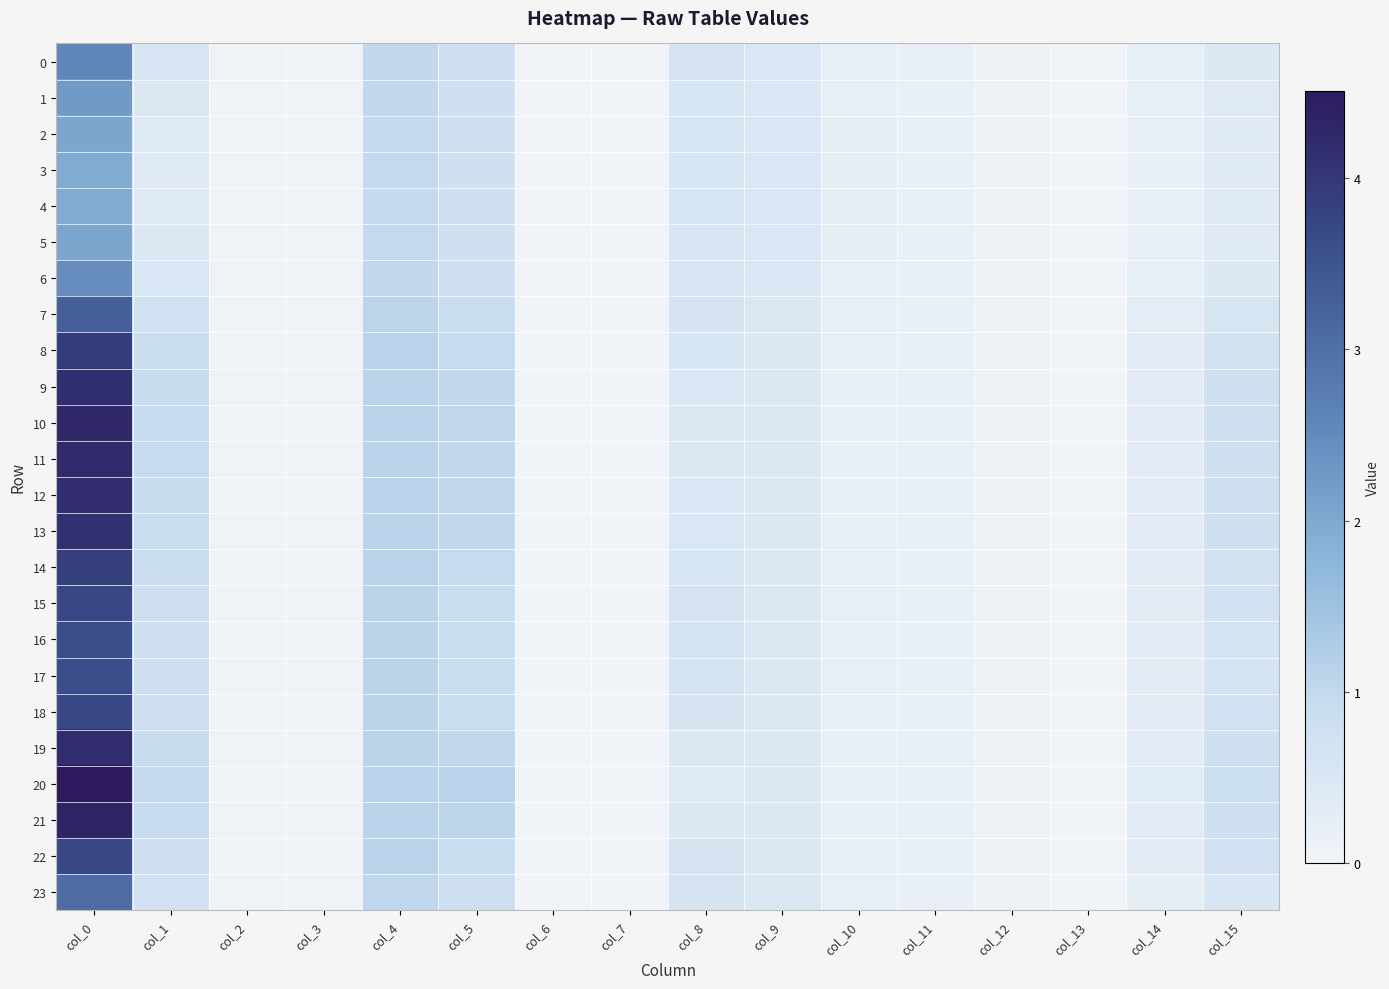

List the series in order of their peak value, lowest first.

4, 3, 5, 2, 1, 6, 0, 23, 7, 17, 16, 15, 22, 18, 14, 8, 13, 9, 12, 19, 11, 10, 21, 20